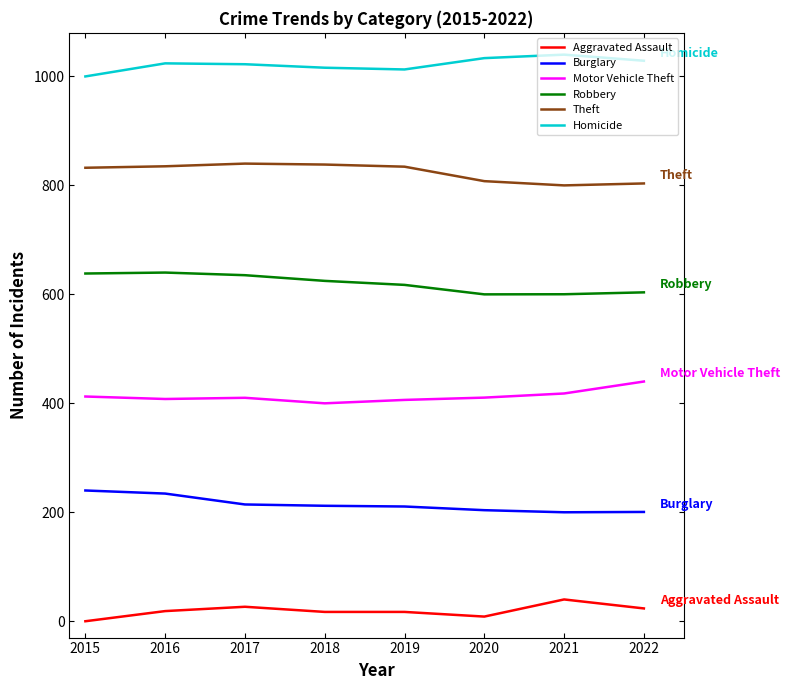

What is the difference between the maximum and minimum values in the Burglary series?

40.0